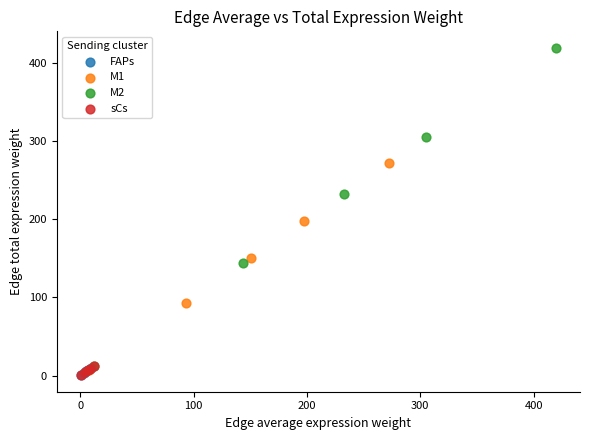

Which series reaches the maximum Y coordinate?

M2